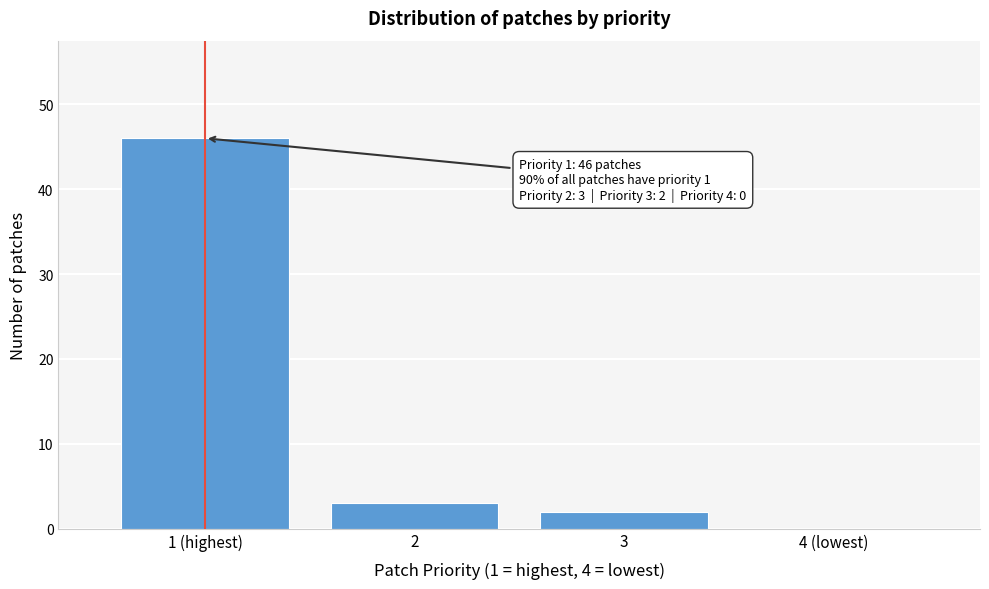

Reading right to left, what are all the values shown in this chart?

4 (lowest)=0	3=2	2=3	1 (highest)=46